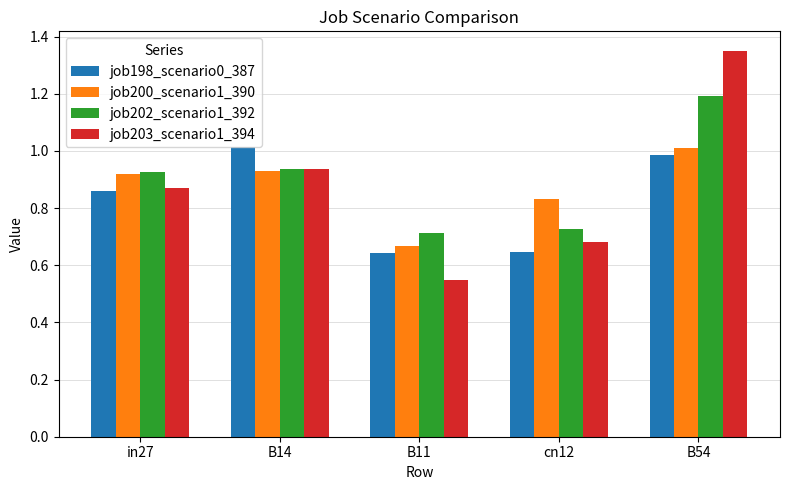

At which category is the sum across all series the highest?

B54